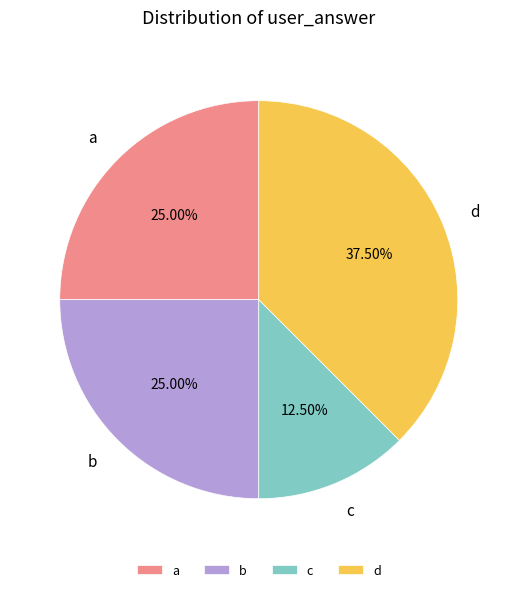

Which has a higher value, b or d?

d